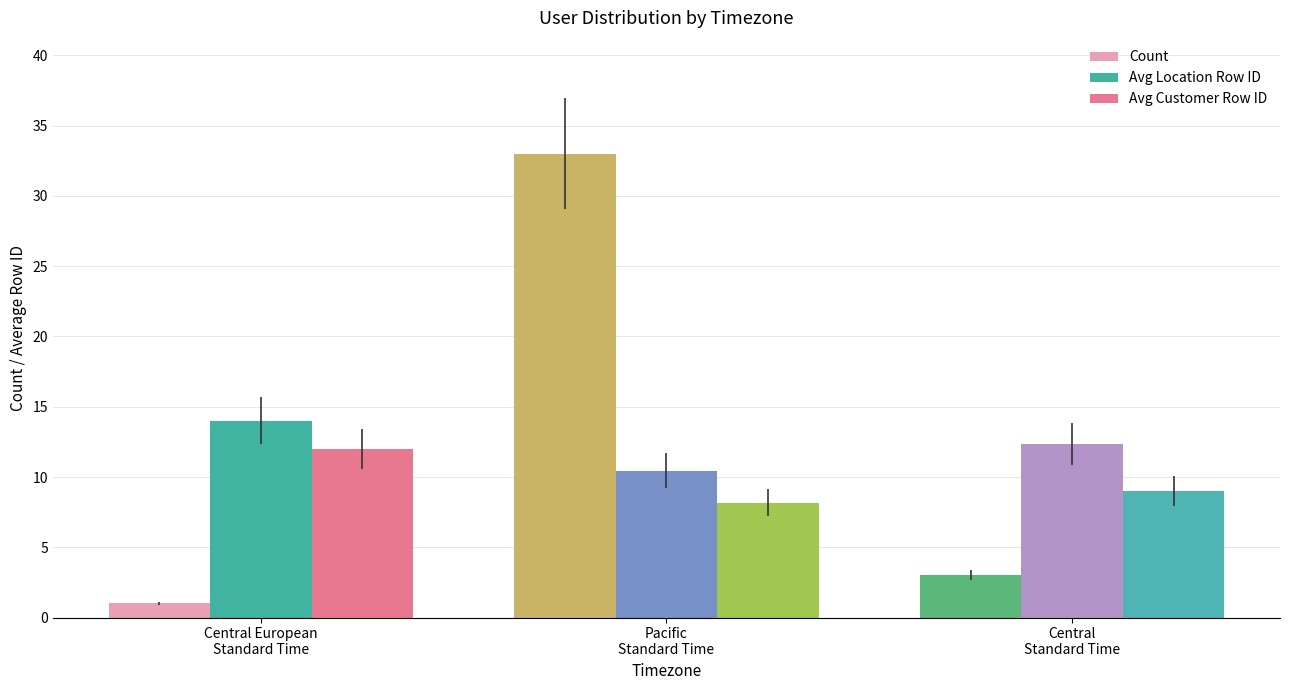

True or false: Count has a value of 3.0 at Central
Standard Time.

True